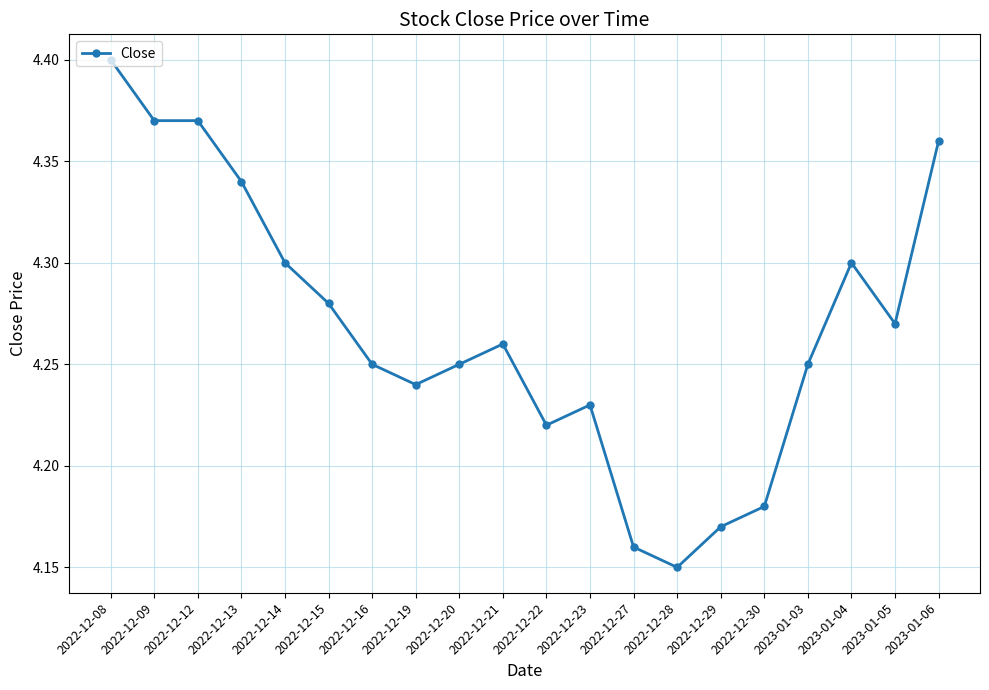

The chart shows a value of 4.3 at 2022-12-13. True or false?

True